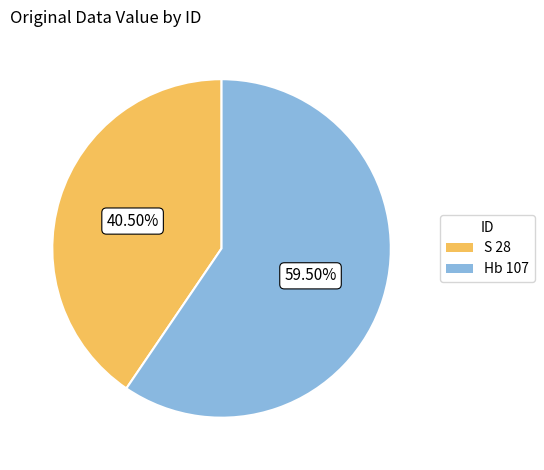

Approximately how many times larger is the value at Hb 107 compared to S 28?

1.5